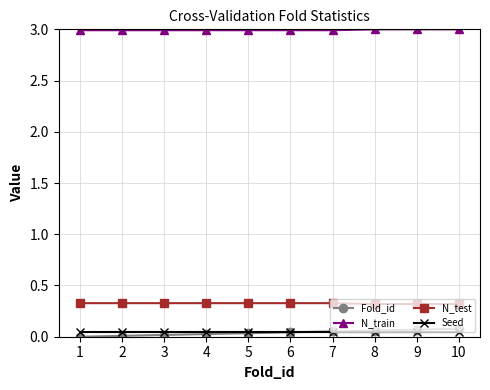

True or false: Fold_id and N_test cross at least once.

False